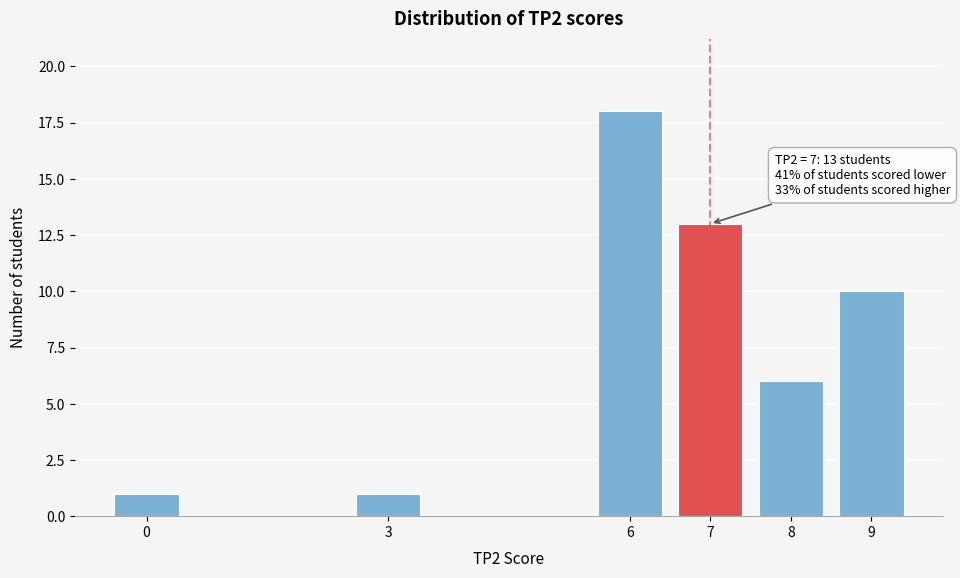

Reading left to right, transcribe all the data shown in this chart.

1	1	18	13	6	10